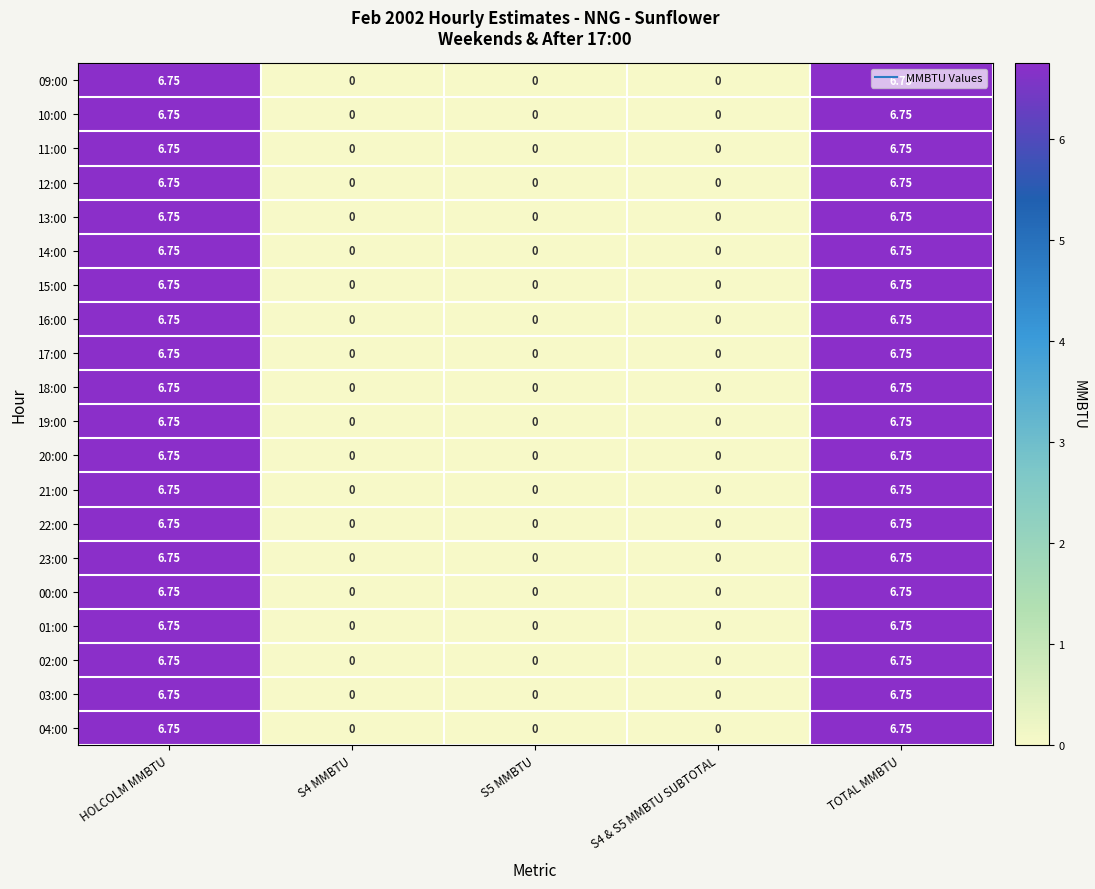

Is the value of 00:00 at TOTAL MMBTU greater than the value of 14:00 at S4 & S5 MMBTU SUBTOTAL?

Yes